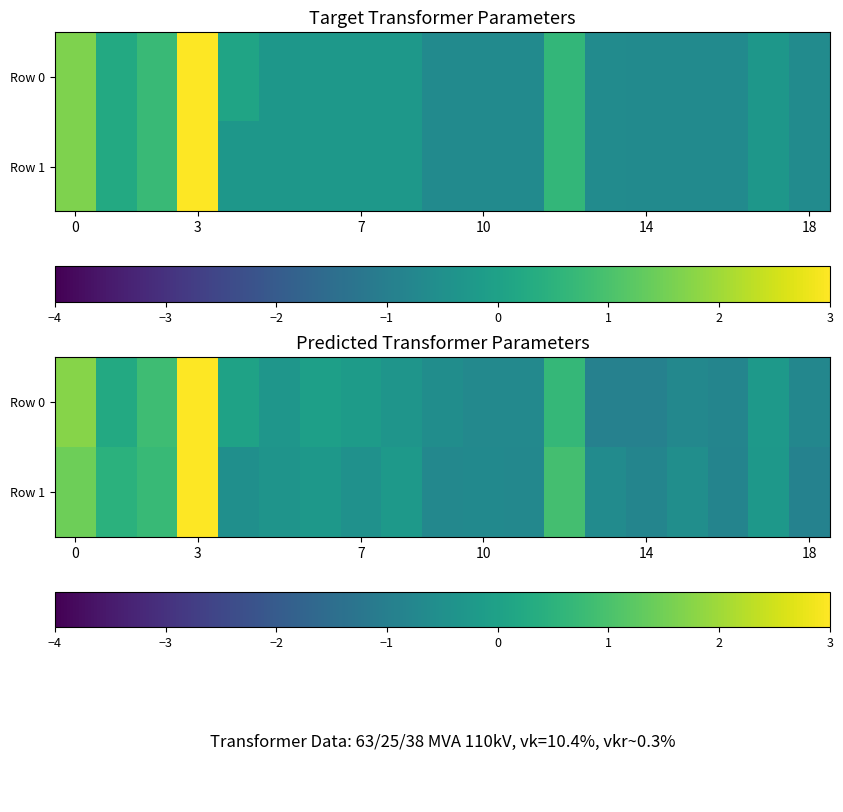

What is the maximum value for Row 0?

3.6